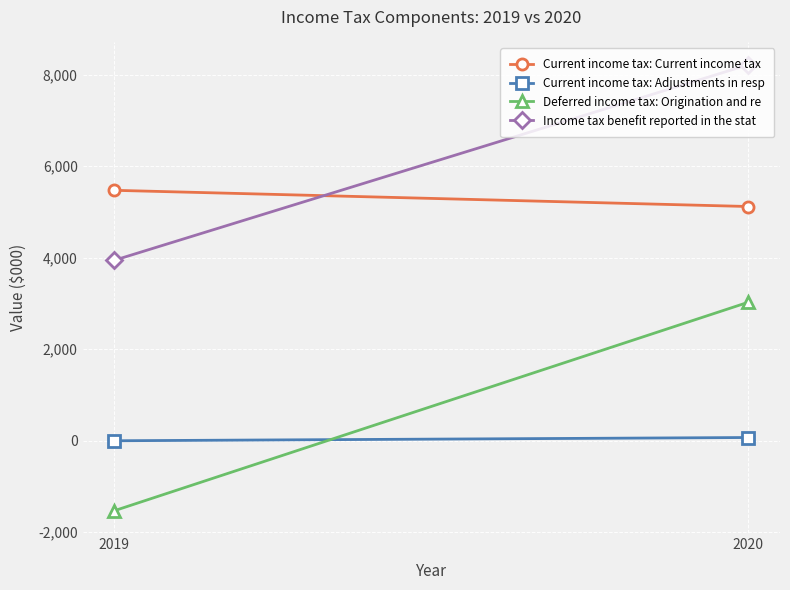

The Current income tax: Adjustments in resp series shows 0 at 2019. True or false?

True